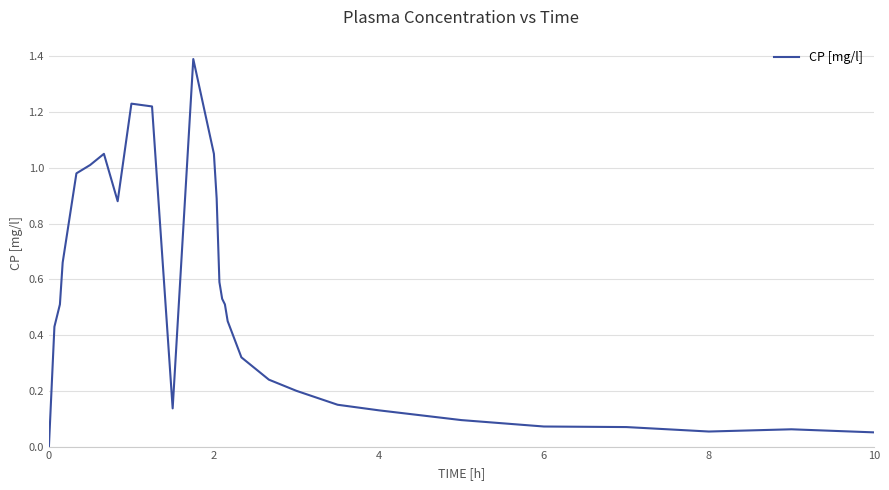

Count the number of values greater than 0.

29